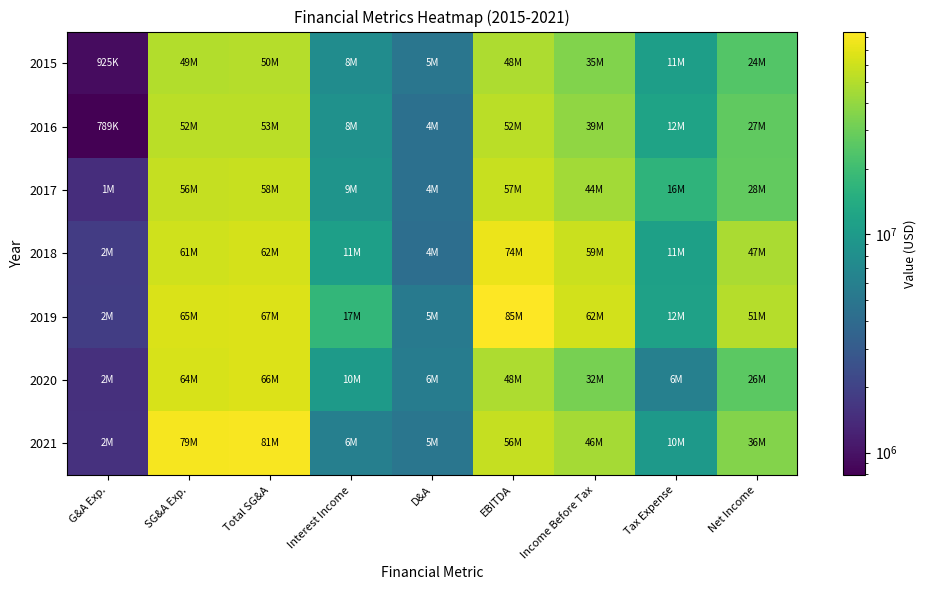

Which series changed the most between Interest Income and Tax Expense?

2017